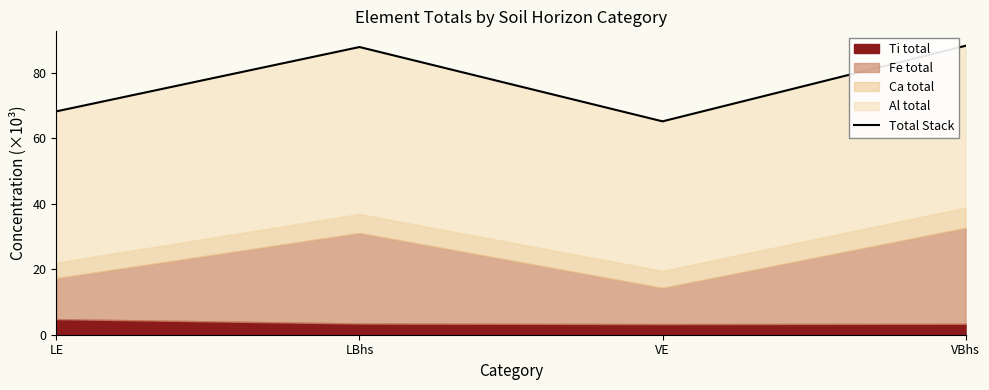

What position from the right is LBhs?

3